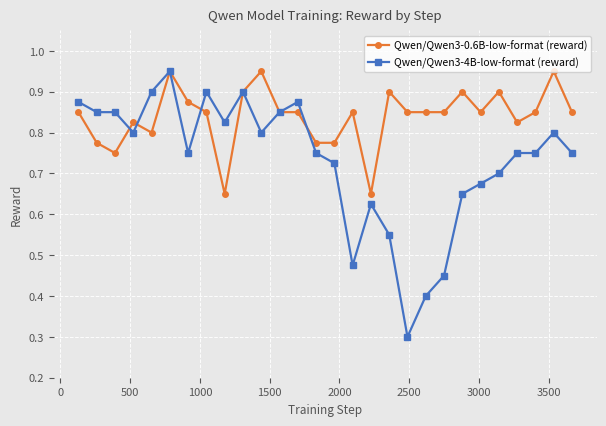

How many series are shown in this chart?

2